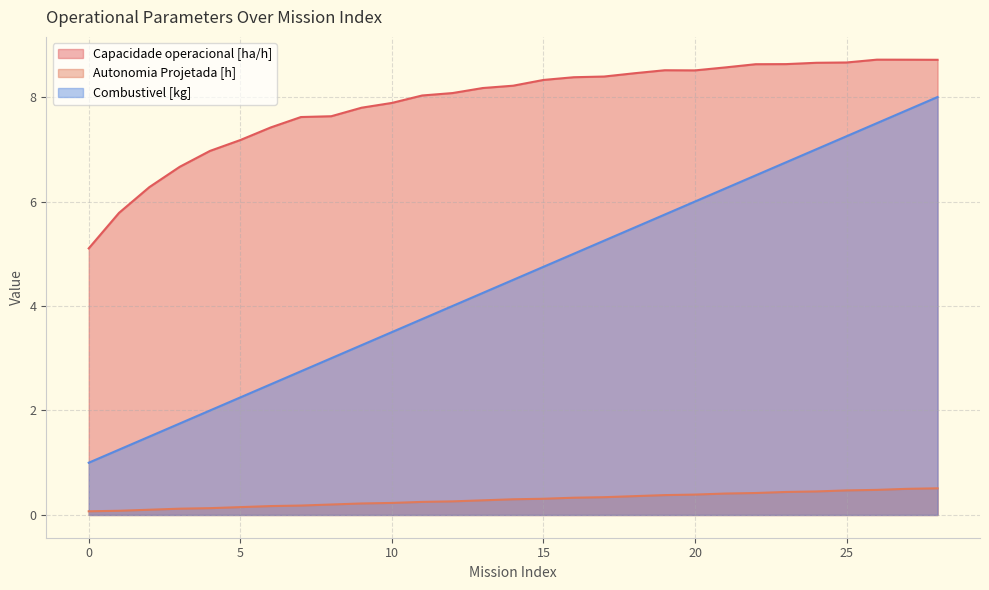

What is the minimum value shown in the chart?

0.1